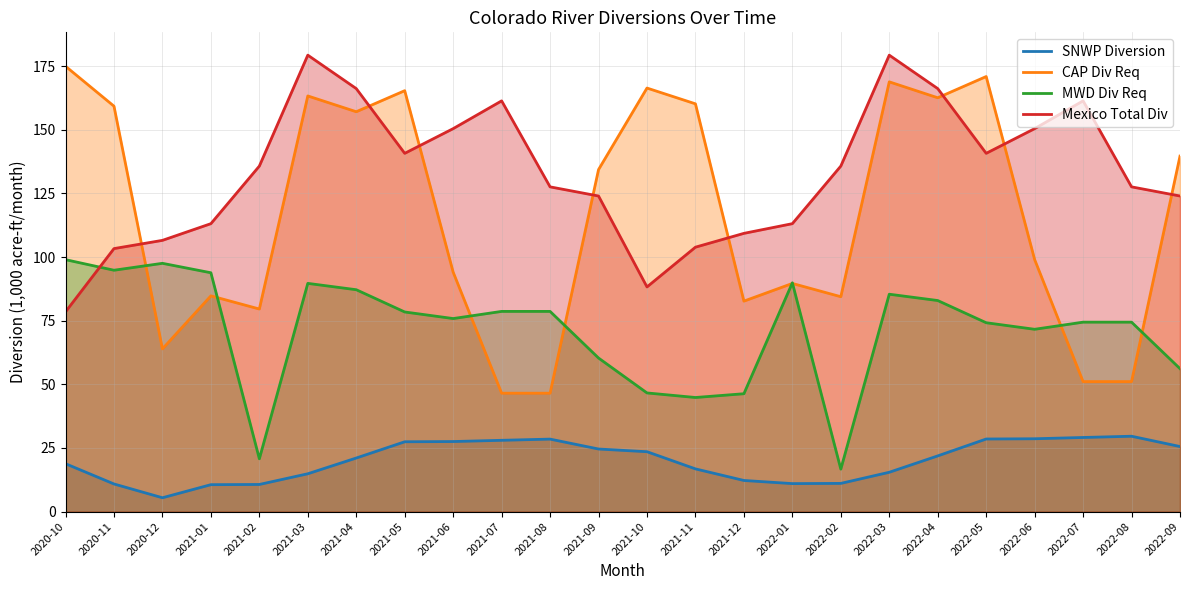

How many times do Mexico Total Div and CAP Div Req cross each other?

8